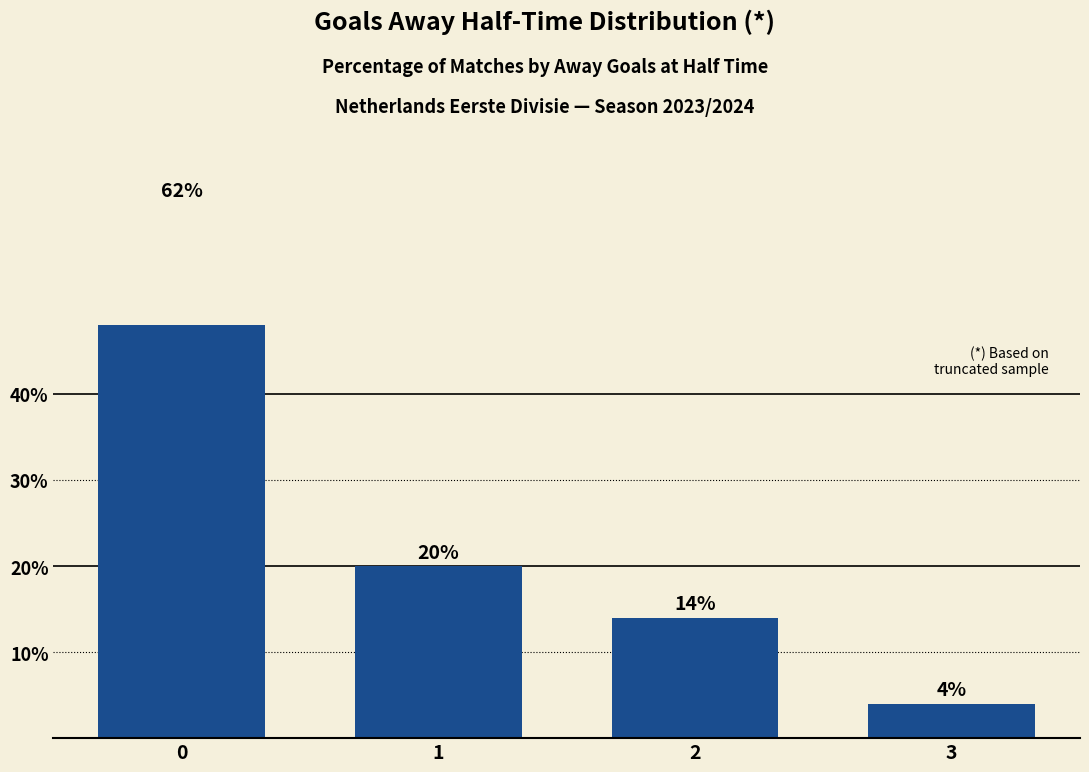

What is the change in value from 0 to 2?

-48.0